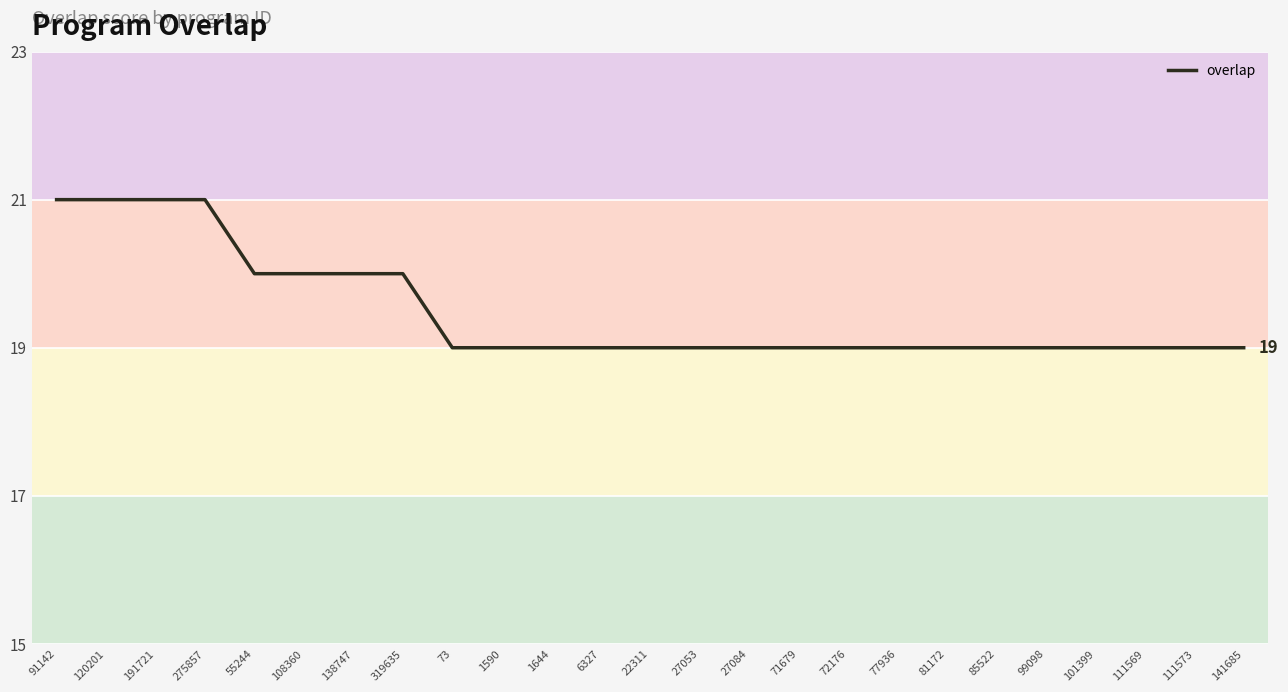

Approximately how many times larger is the value at 71679 compared to 191721?

0.9